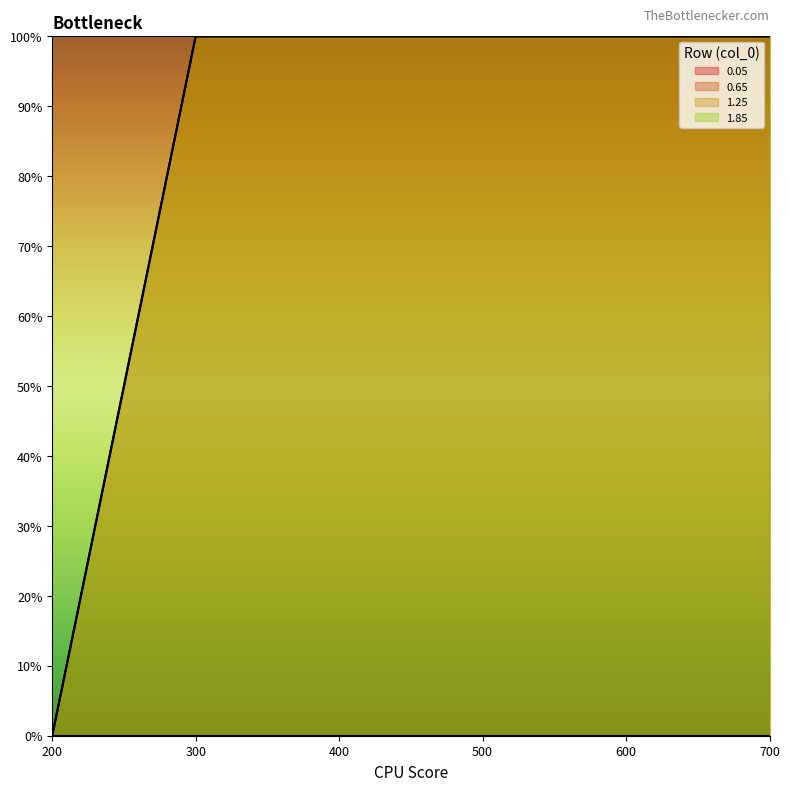

Rank the series by their maximum value, from highest to lowest.

0.65, 1.25